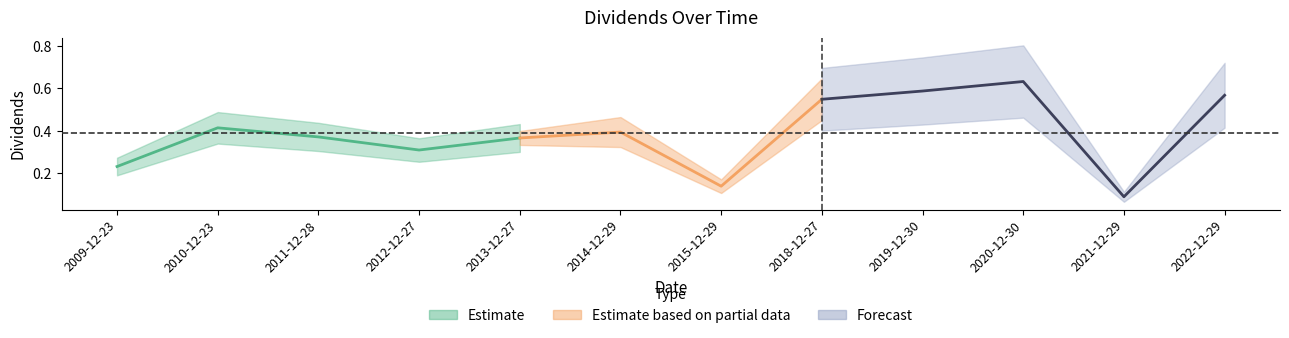

Does the chart display data point markers on the line(s)?

No